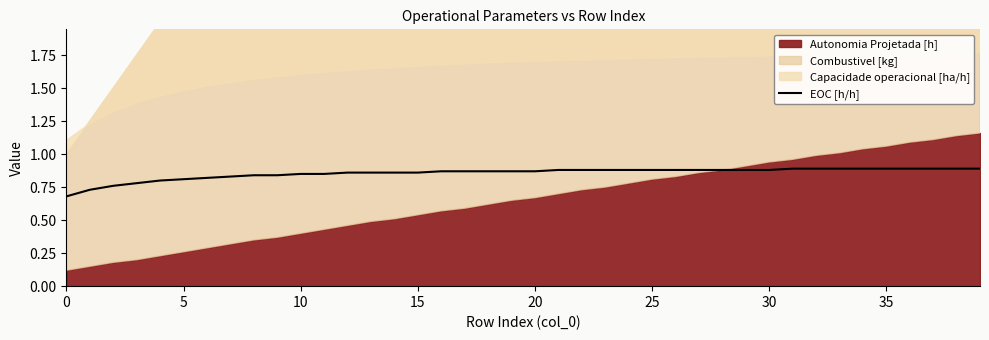

The value at 17 is 0.9. True or false?

True